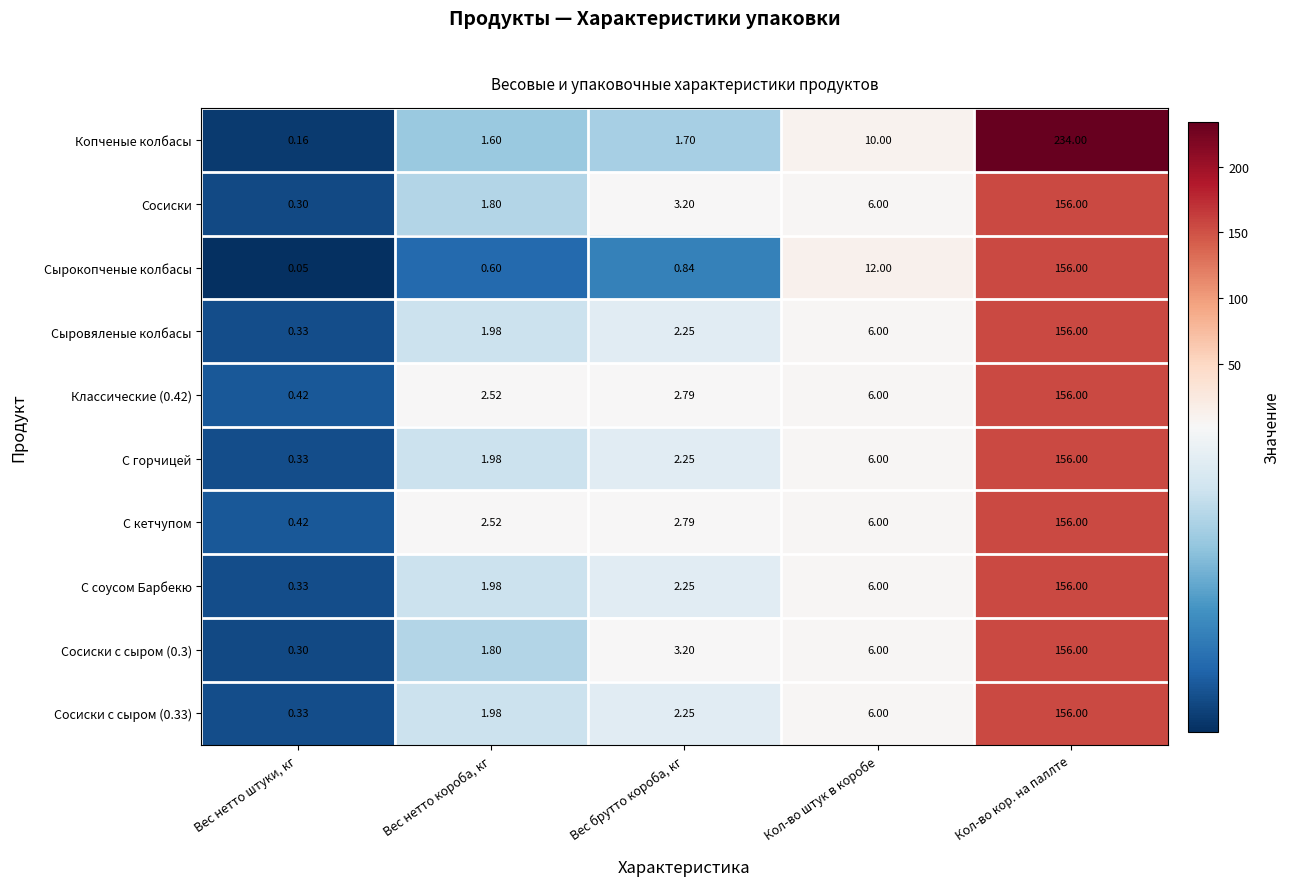

At which category is the sum across all series the highest?

Кол-во кор. на паллте